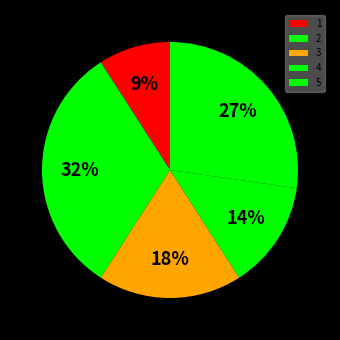

Count the number of slices in the pie.

5